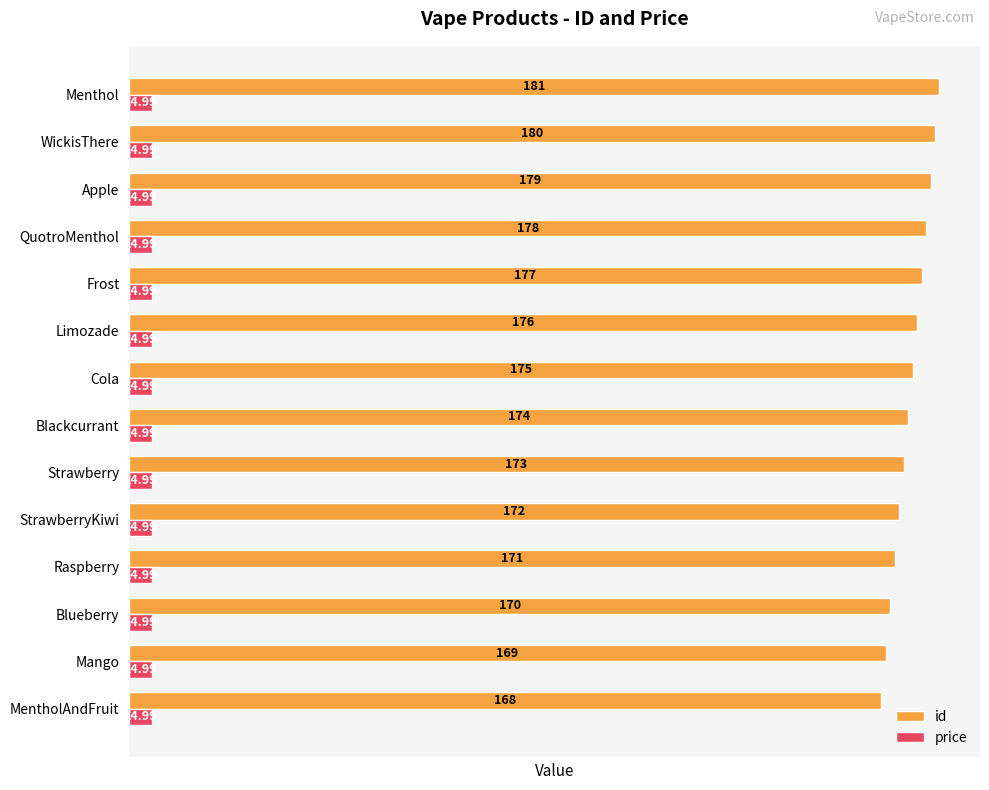

Where is id nearest to the value 174?

Blackcurrant